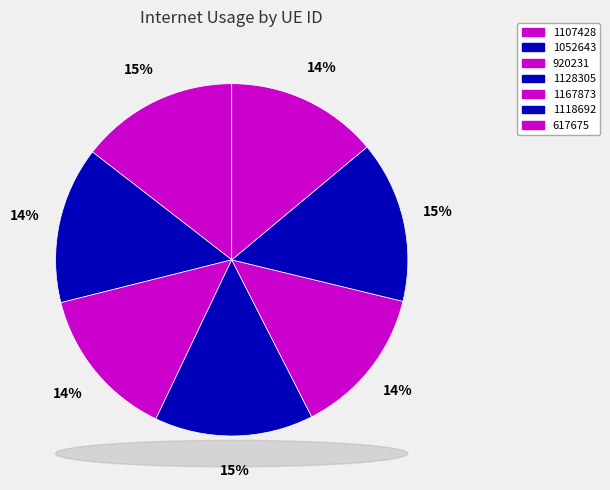

To the nearest percent, what is the combined percentage of 920231 and 1107428?

29%